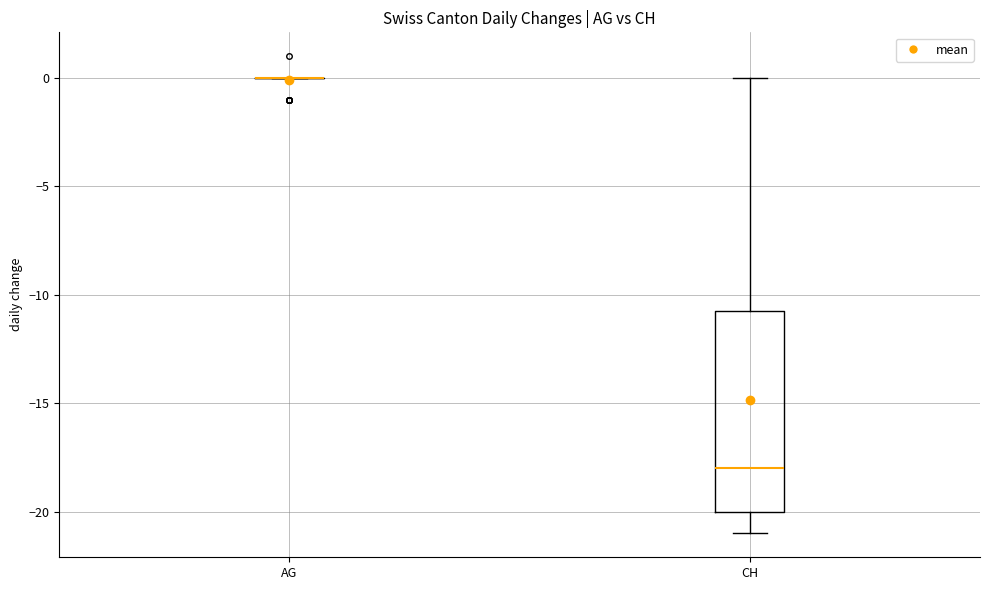

Reading left to right, read every box against the y-axis: the position of its median line, the range the box covers, and the ends of its whiskers. The values are not printed on the chart, so give them approximately, as read against the axis.

AG: box collapsed to a line at 0.0, whiskers 0.0 to 0.0
CH: median -18.0, box -20.0 to -10.5, whiskers -21.0 to 0.0